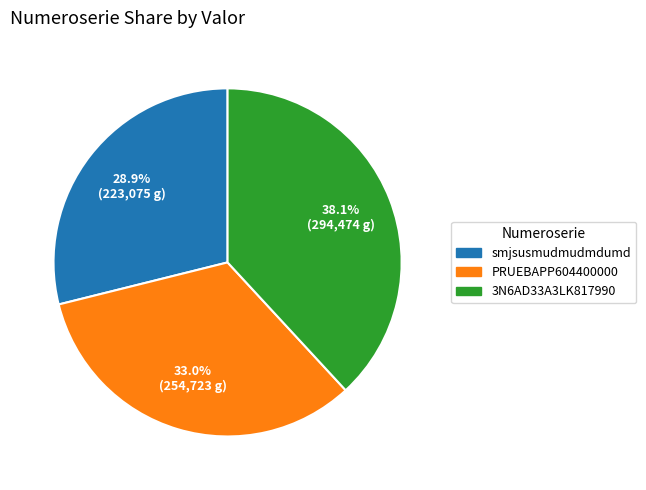

To the nearest percent, what is the difference between the largest and smallest slice percentages?

9%